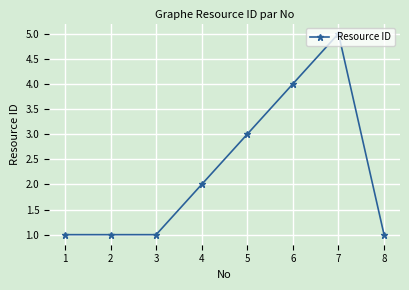

How many lines are shown in the chart?

1